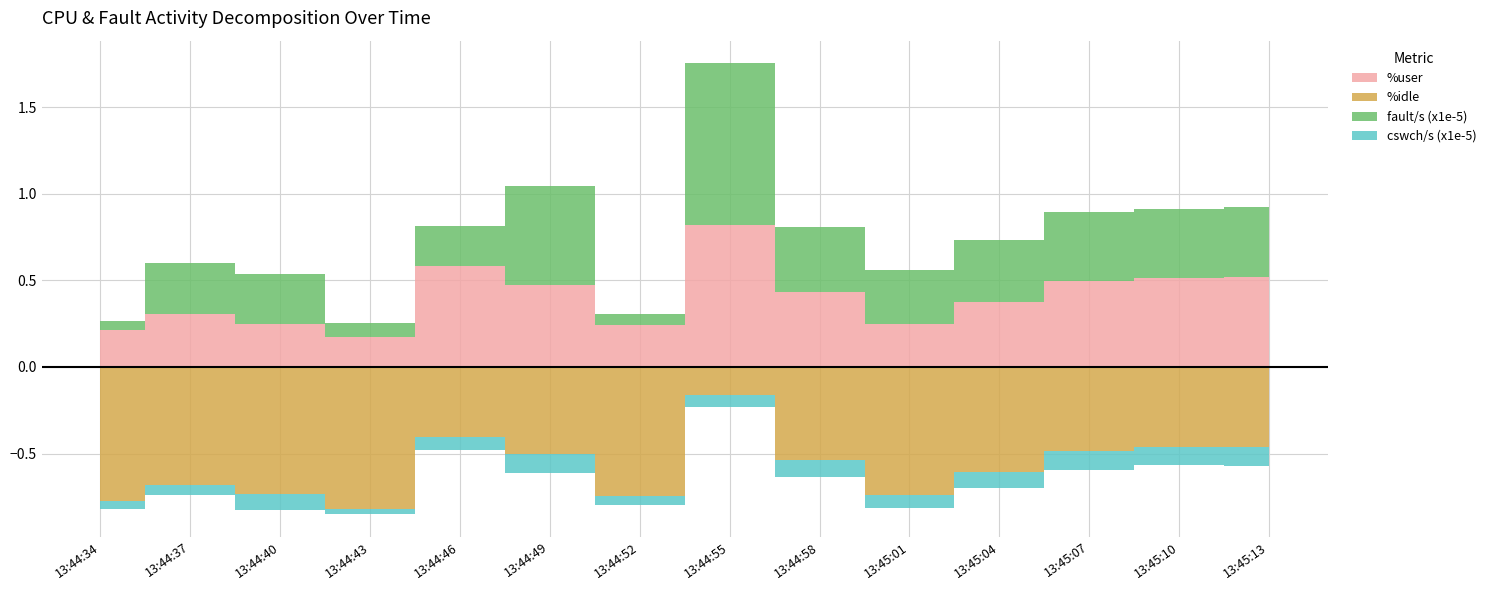

How many series are shown in this chart?

4